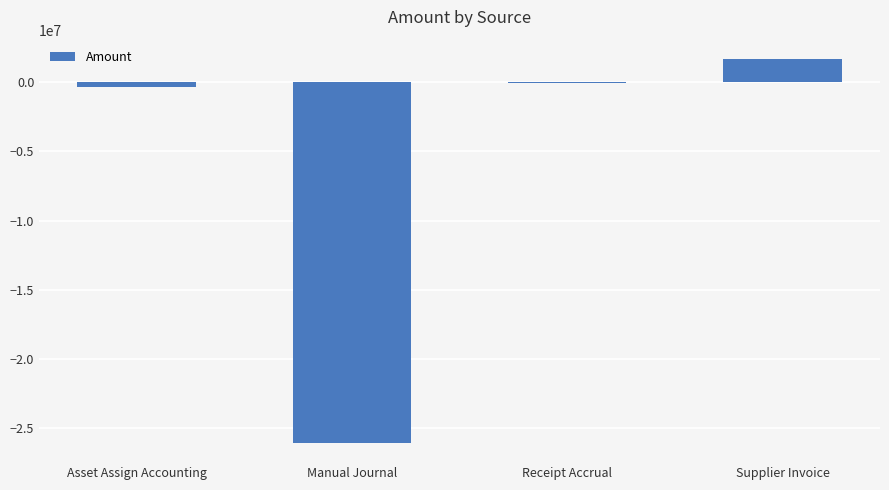

Reading right to left, transcribe all the data shown in this chart.

Supplier Invoice=1704959.8	Receipt Accrual=-47217.9	Manual Journal=-26100197.5	Asset Assign Accounting=-344636.5